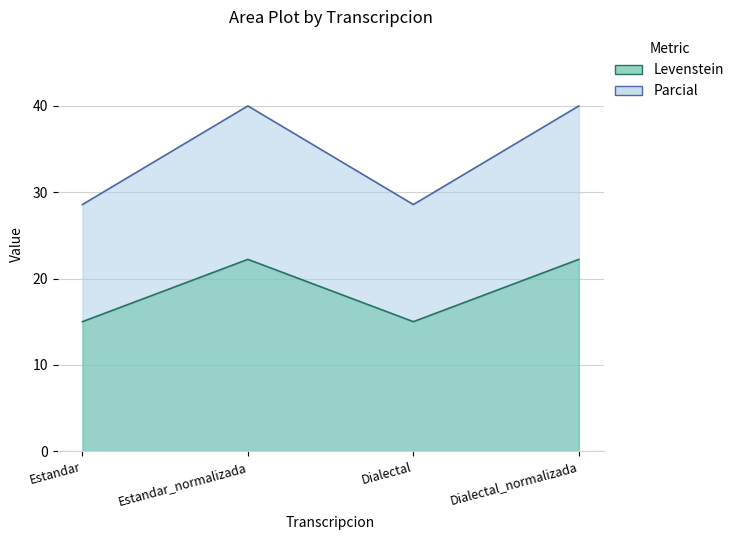

Rank the series by their average value, from highest to lowest.

Parcial, Levenstein